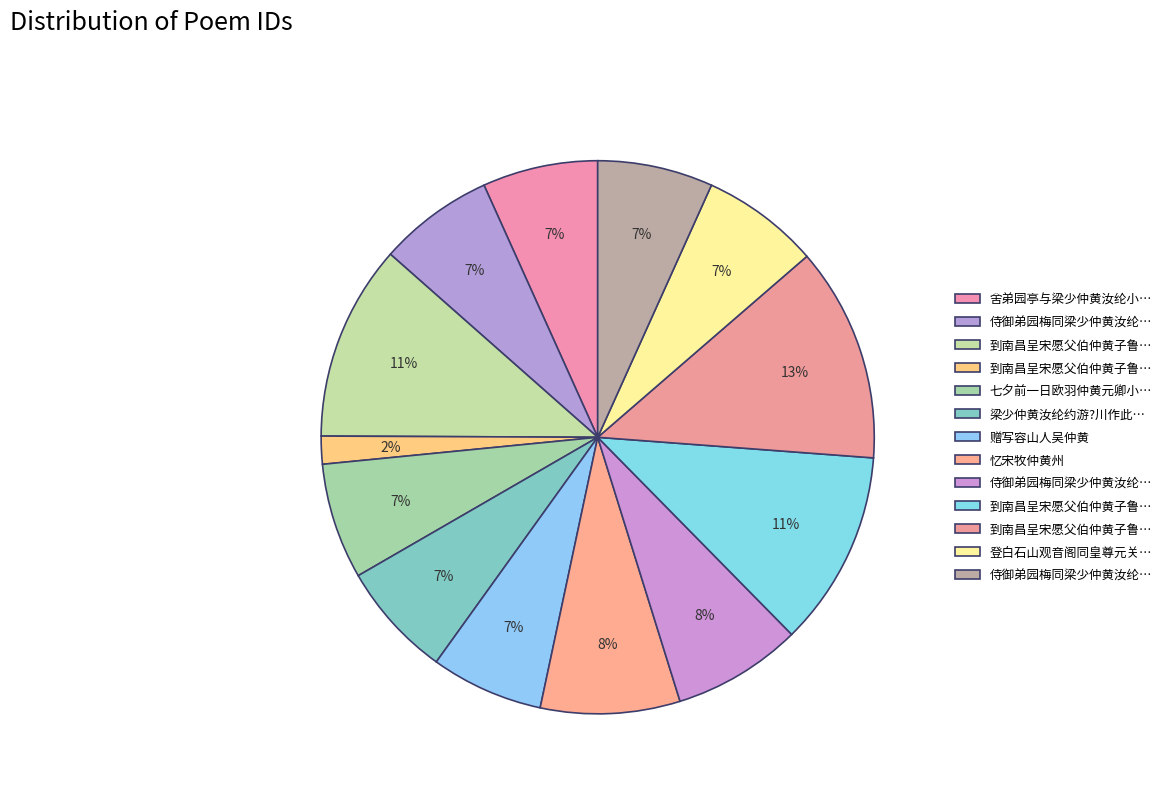

How many segments does this pie chart have?

13